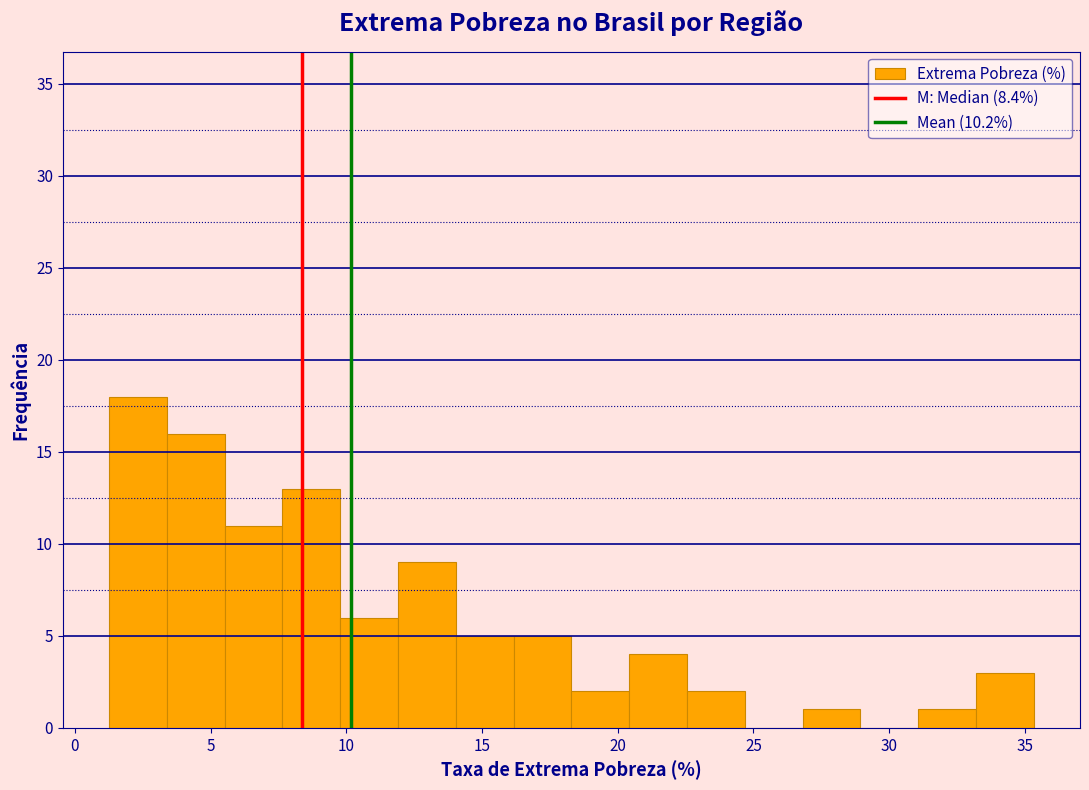

Which range on the x-axis has the tallest bar?

1.5 to 3.5